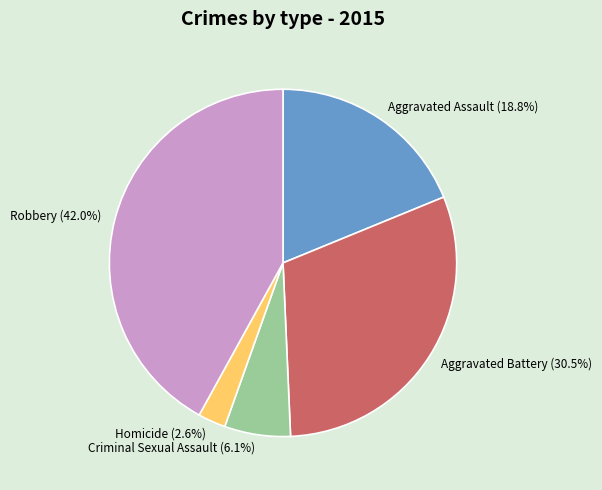

Rank the categories by value from lowest to highest.

Homicide, Criminal Sexual Assault, Aggravated Assault, Aggravated Battery, Robbery